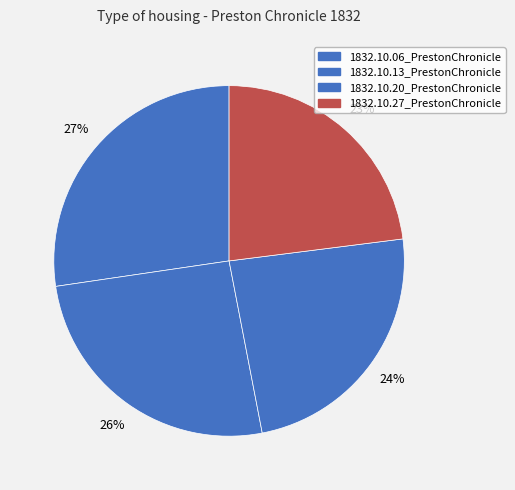

What percentage do 1832.10.27_PrestonChronicle and 1832.10.06_PrestonChronicle together represent?

50.3%